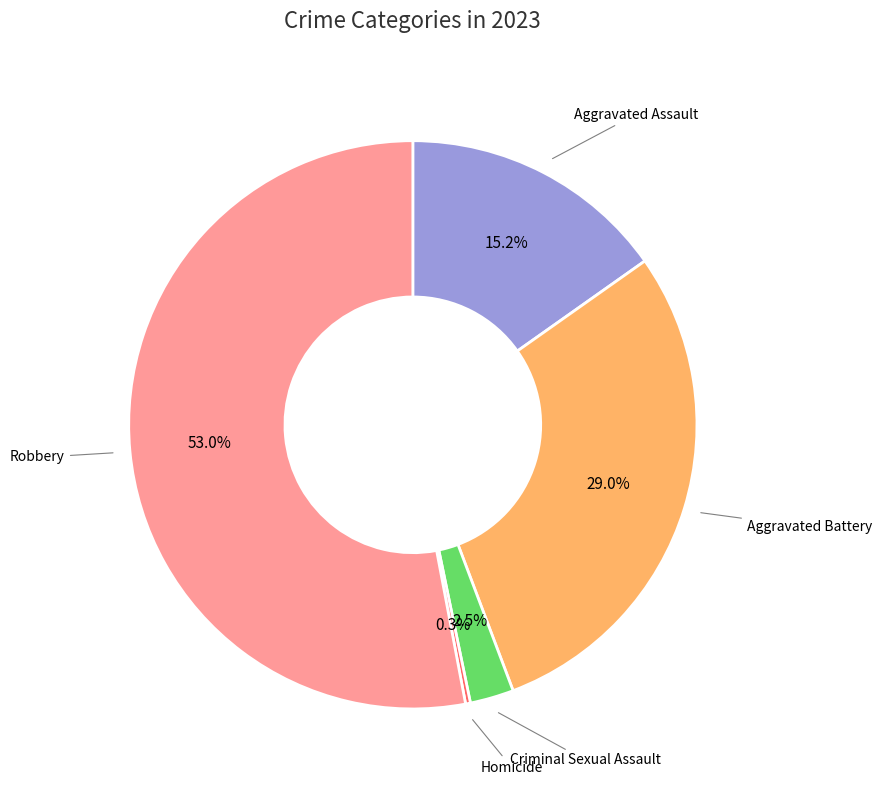

Is there any slice that represents more than half of the pie?

Yes